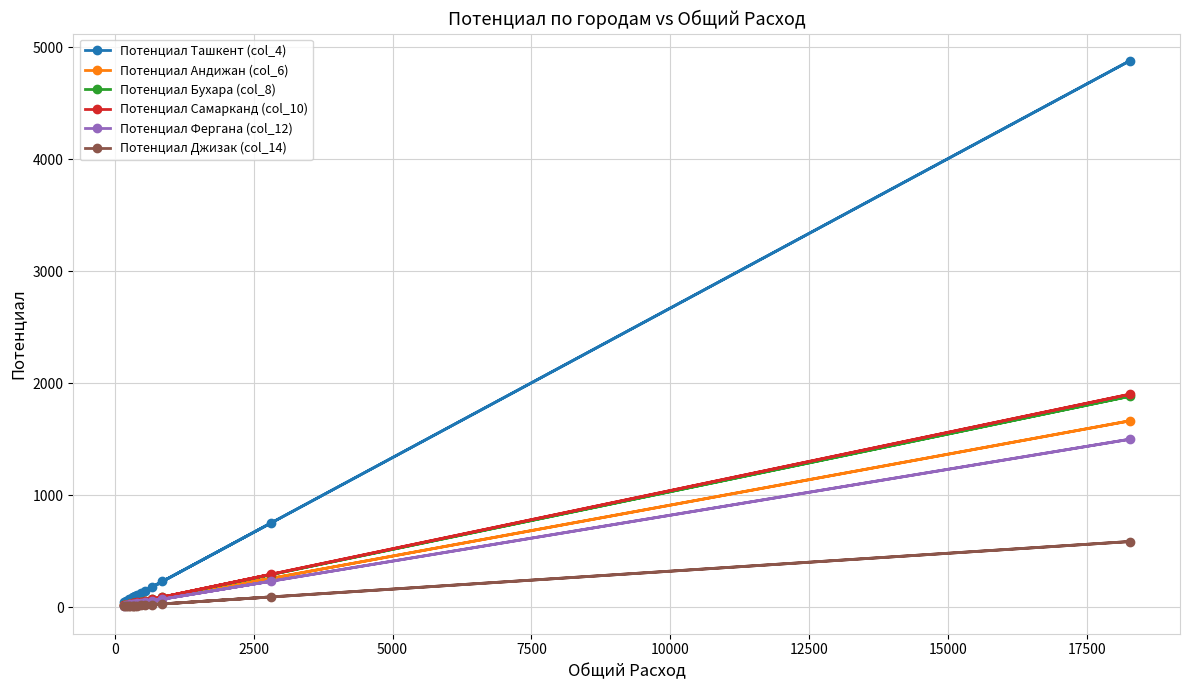

Which series has the largest range (max minus min)?

Потенциал Ташкент (col_4)